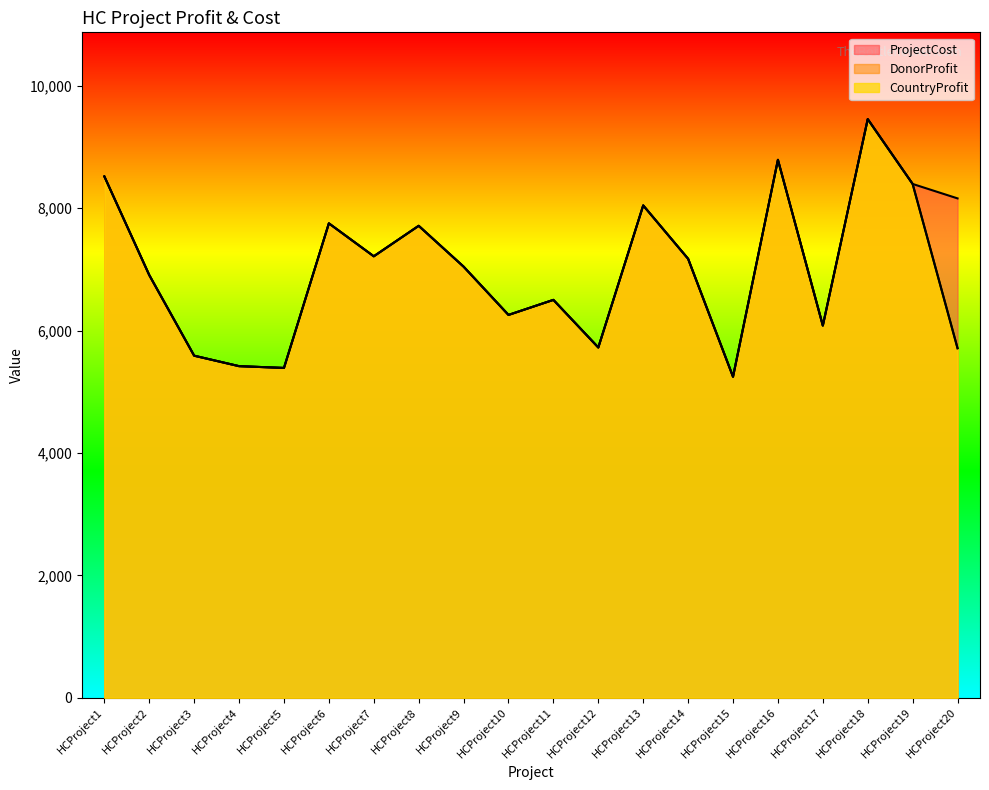

True or false: DonorProfit and ProjectCost intersect in this chart.

False